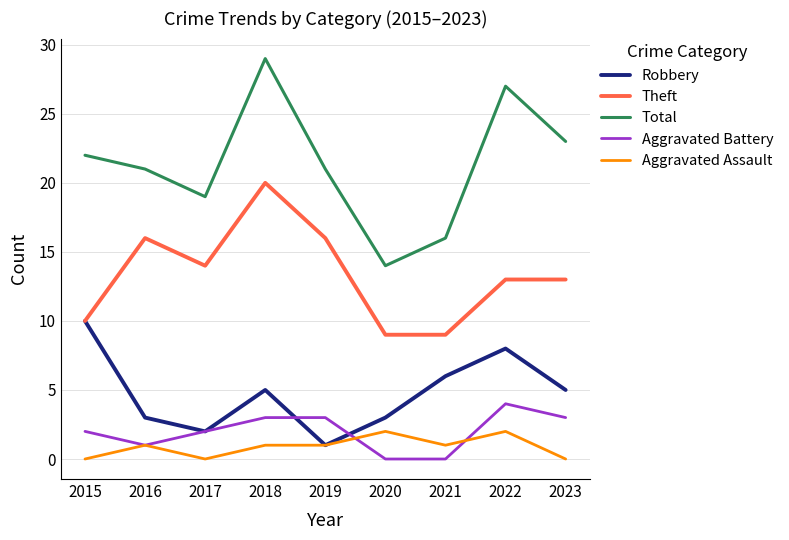

What is the sum of the Theft values at 2015 and 2016?

26